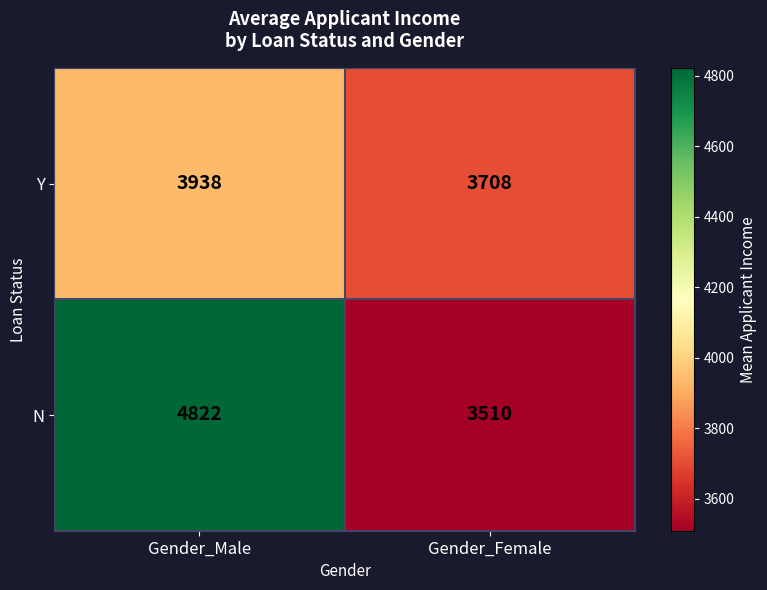

What is the spread (max minus min) of values at Gender_Female?

198